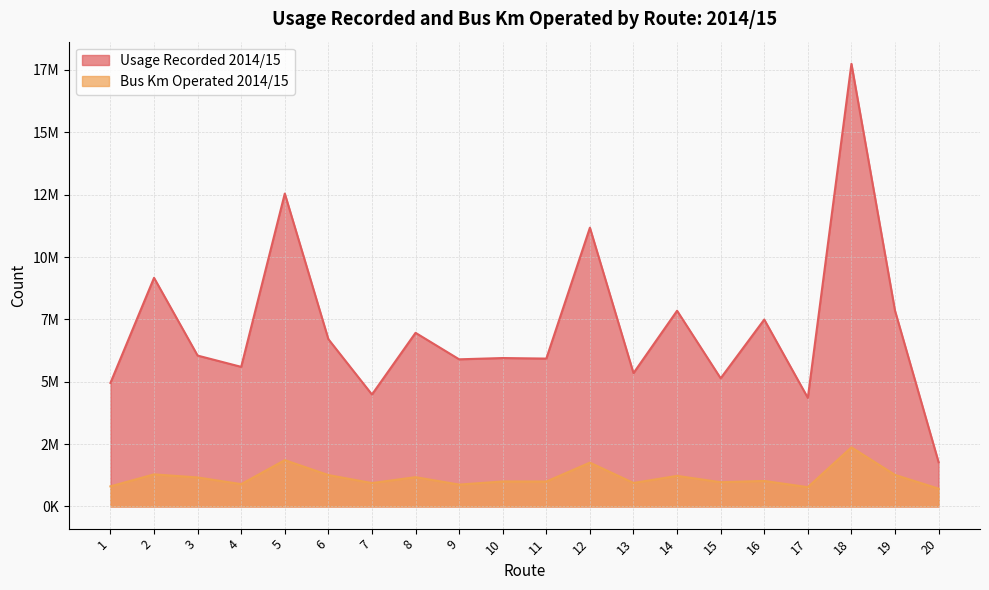

What is the sum of the Usage Recorded 2014/15 values at 19 and 16?

15340322